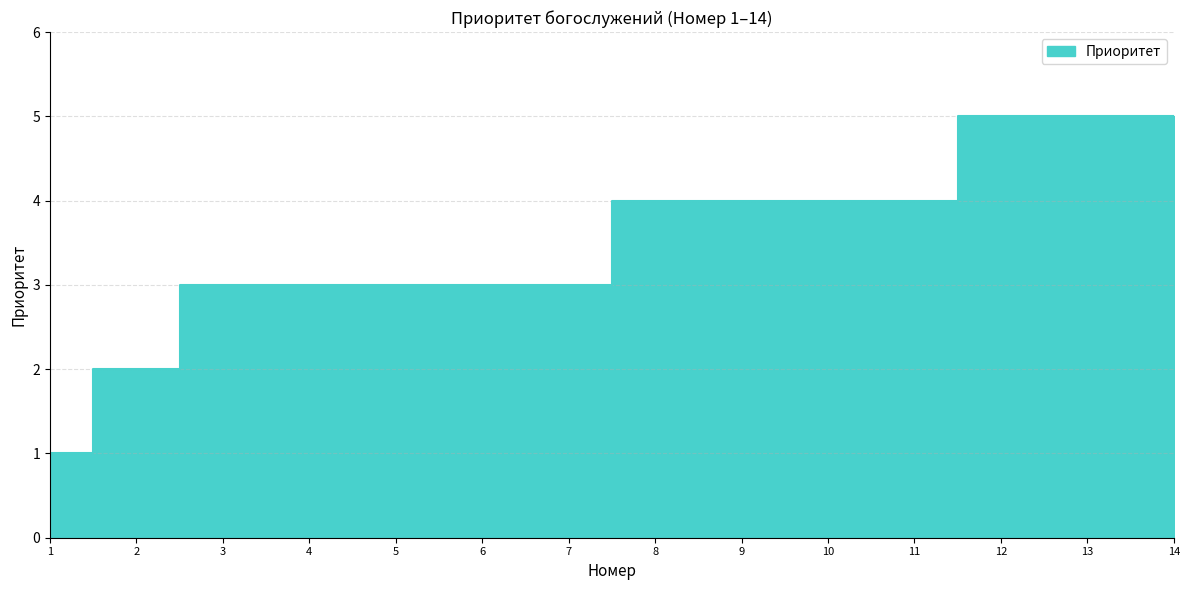

What is the approximate value at 13?

5